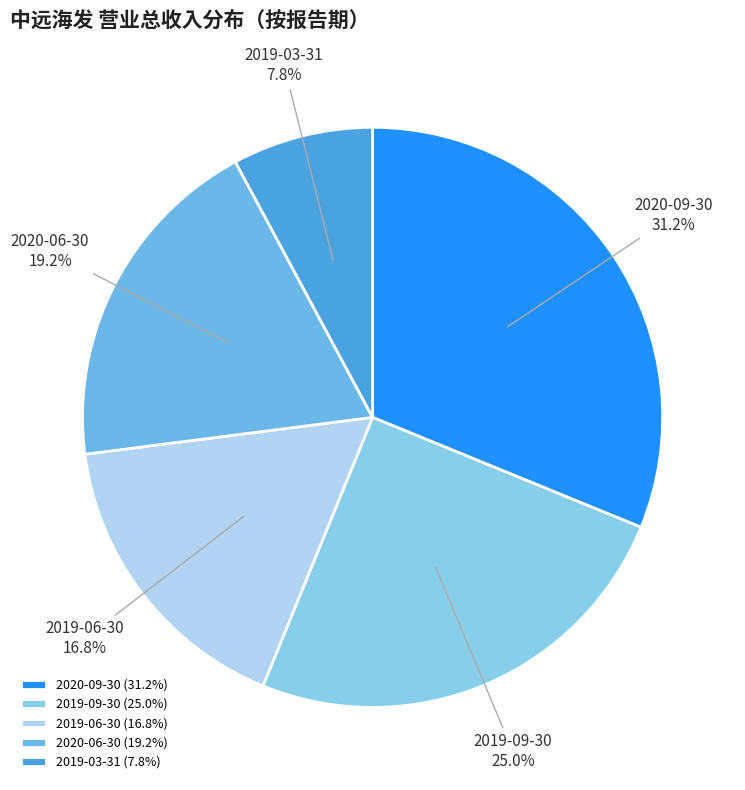

Is the sum of 2020-06-30 and 2019-09-30 greater than half?

No